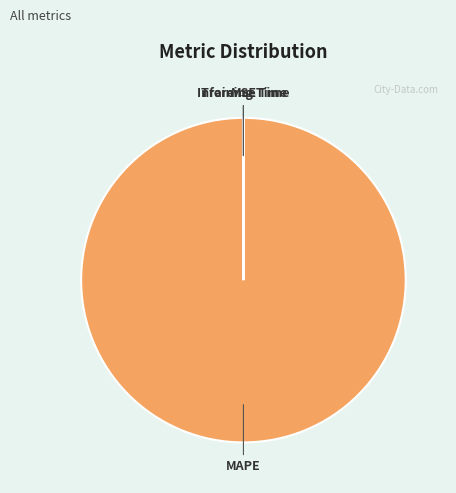

True or false: MAPE accounts for 94% of the total.

False